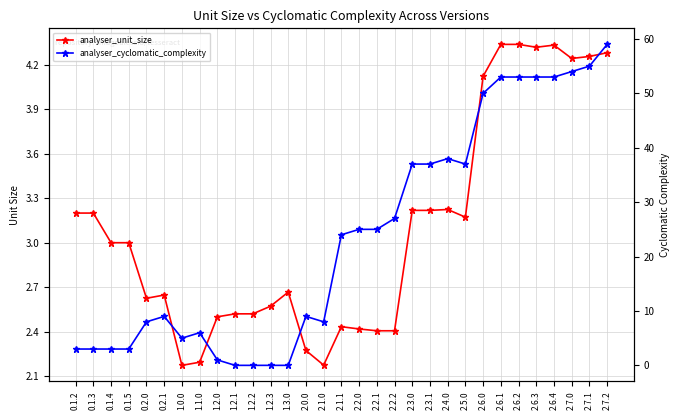

Which series has the largest total across all categories?

analyser_cyclomatic_complexity